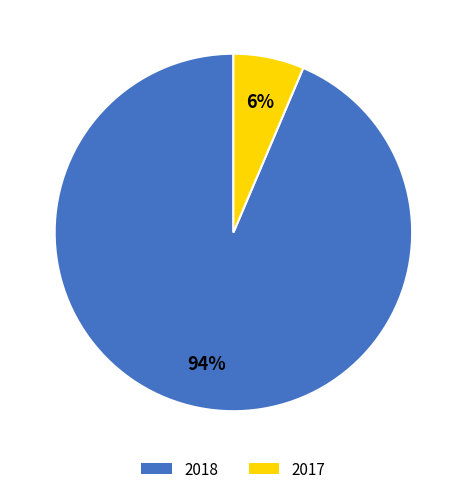

Which category has the smallest portion of the pie?

2017